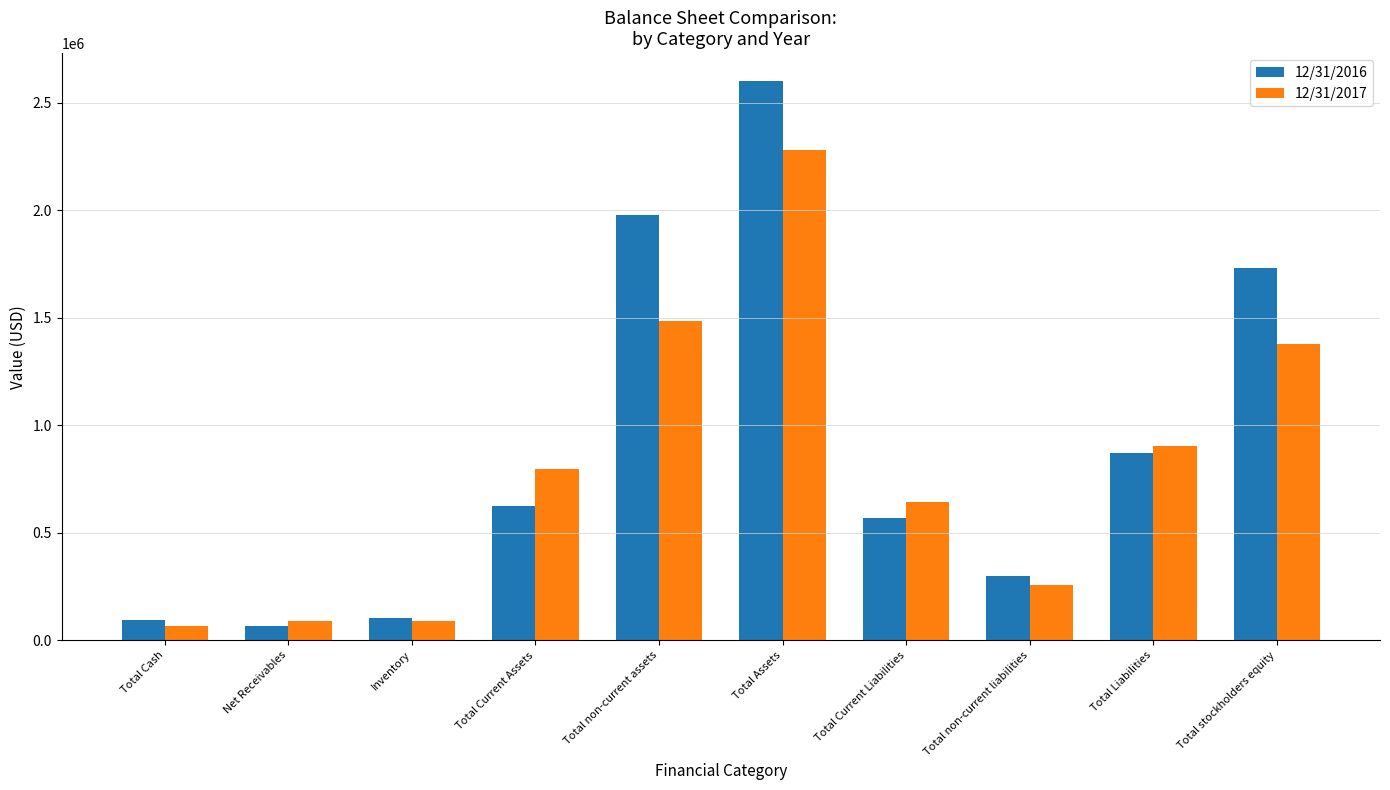

Rank the series at Total Assets from highest to lowest value.

12/31/2016, 12/31/2017